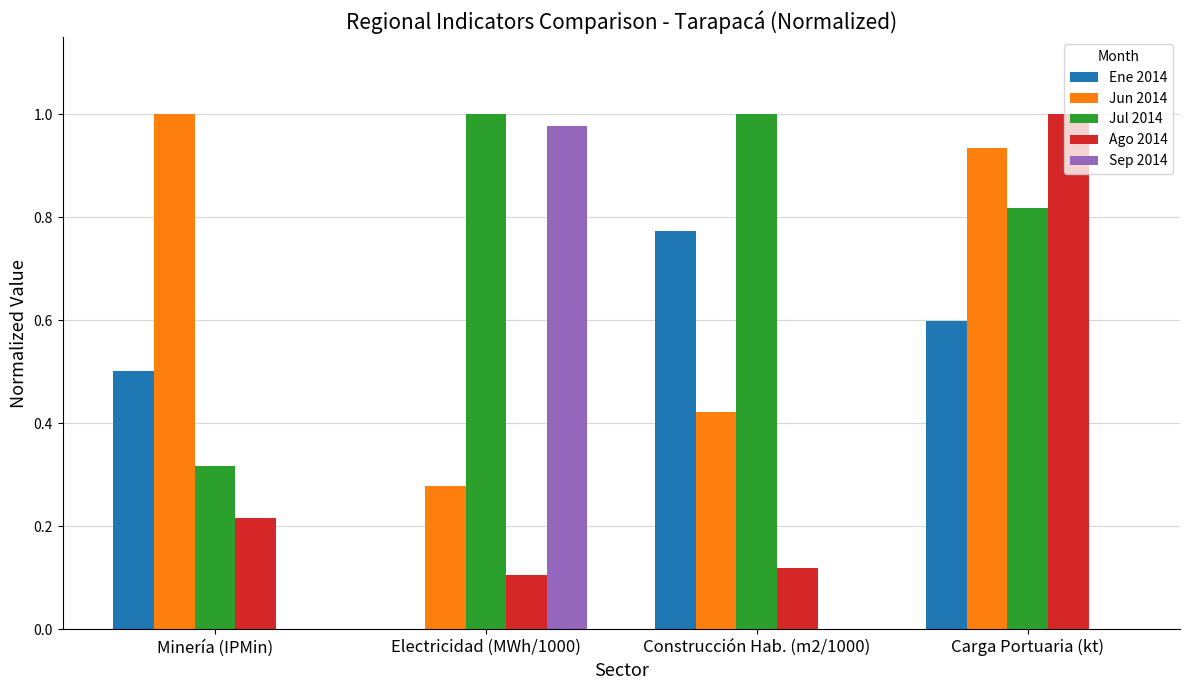

How many data points does each series have?

4